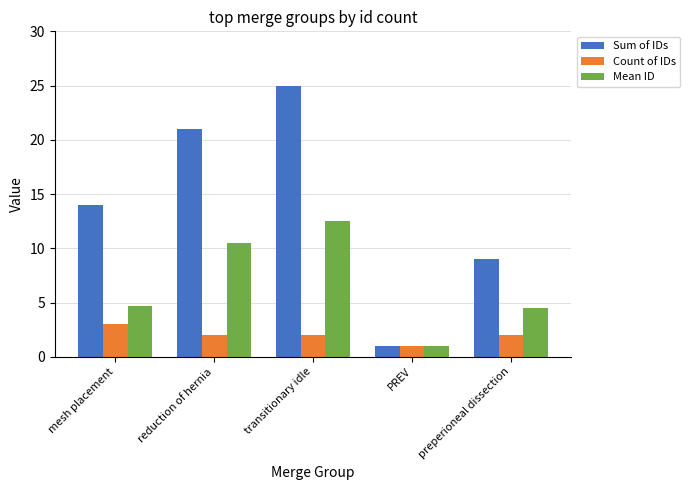

The Sum of IDs series shows 14.0 at mesh placement. True or false?

True